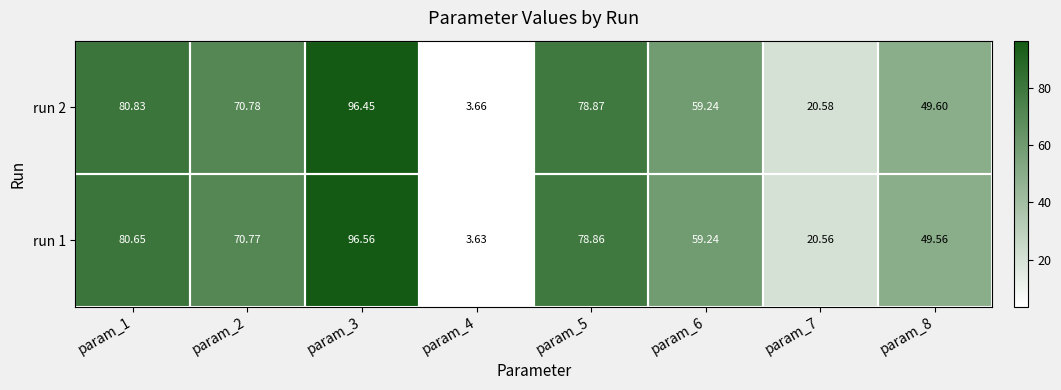

Is the value of run 2 at param_1 greater than the value of run 1 at param_8?

Yes